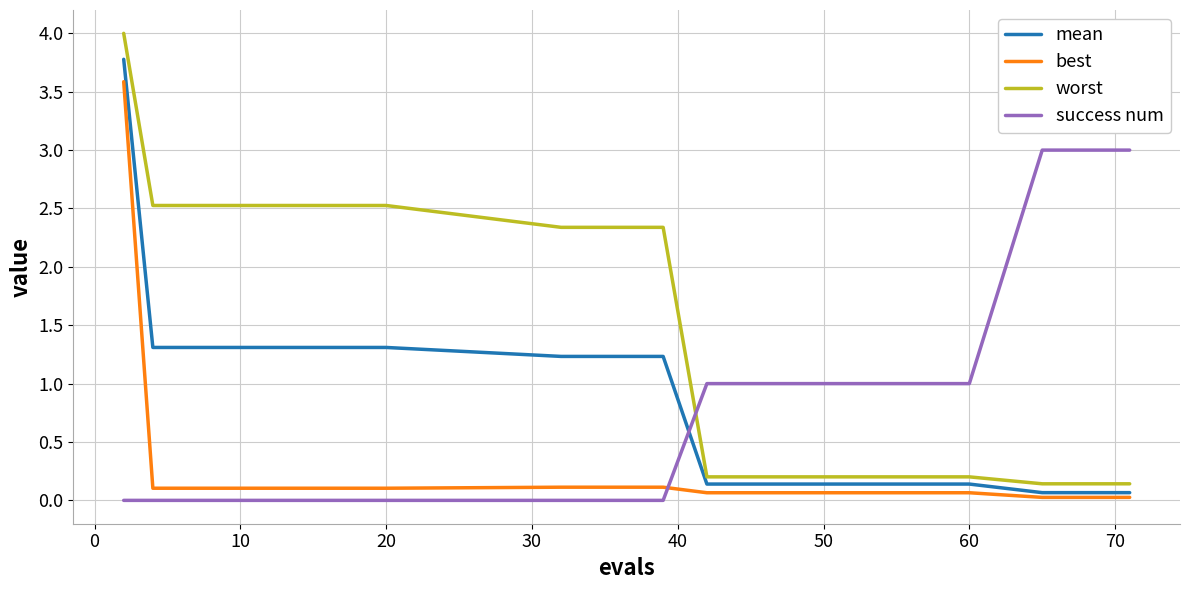

Which series has the widest spread of values?

worst